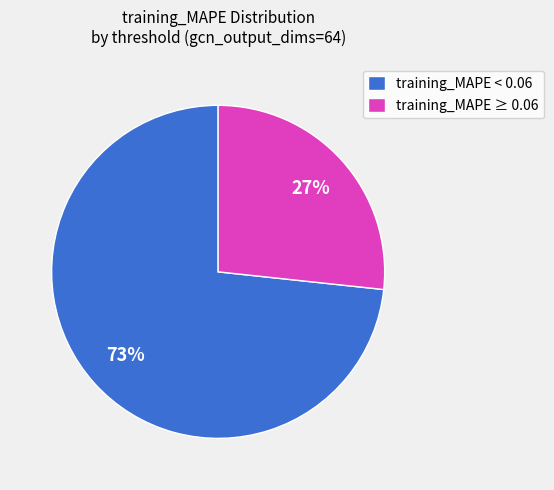

How many segments does this pie chart have?

2